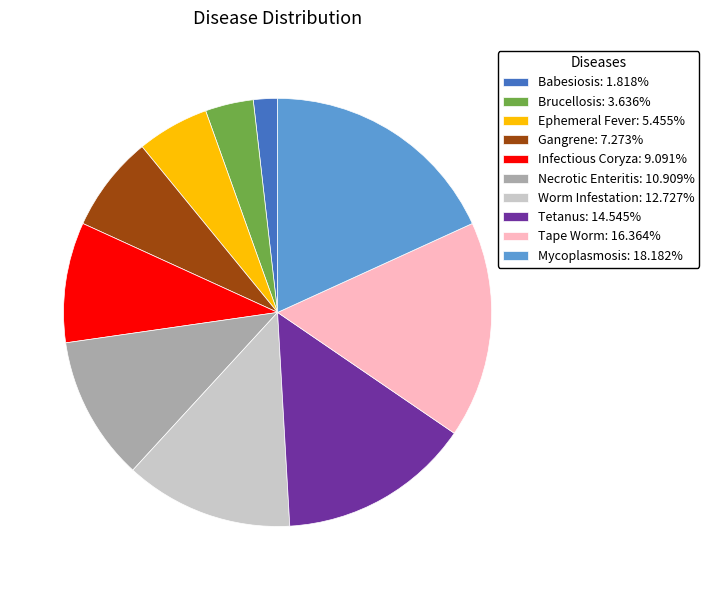

How many slices are in this pie chart?

10